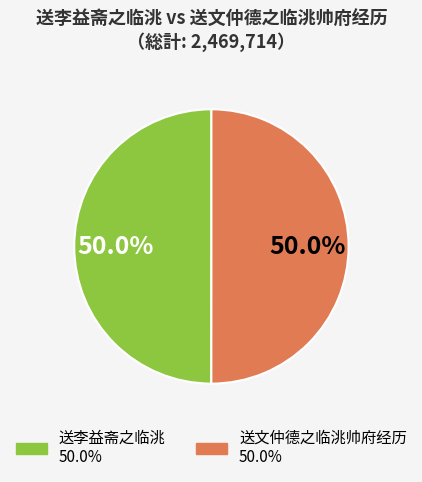

What is the ratio of the value at 送李益斋之临洮 to the value at 送文仲德之临洮帅府经历?

1.0